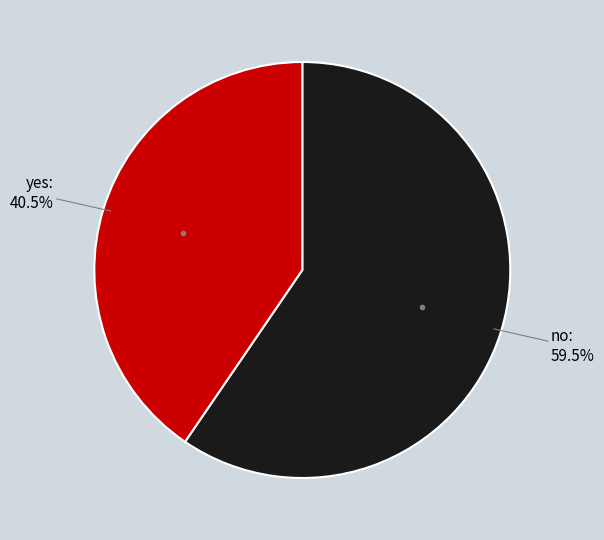

Is there any slice that represents more than half of the pie?

Yes